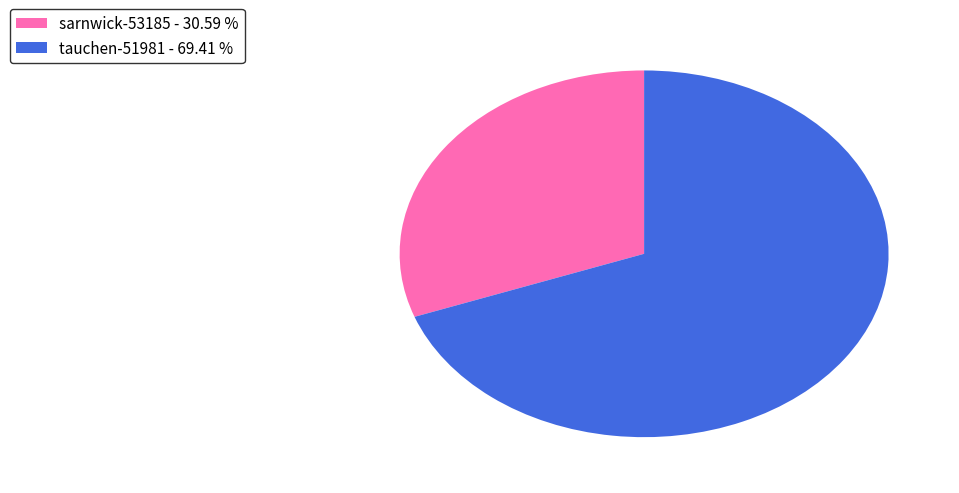

Which slice is the largest?

tauchen-51981